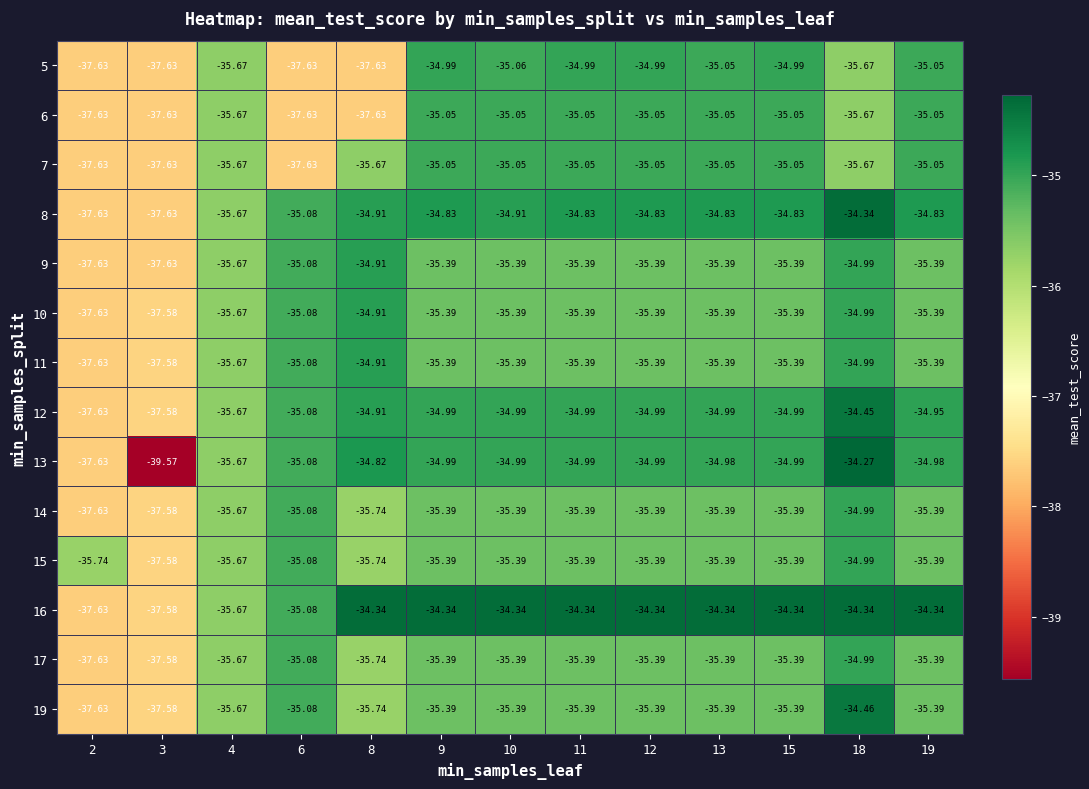

Is the value of 5 at 18 greater than the value of 12 at 11?

No